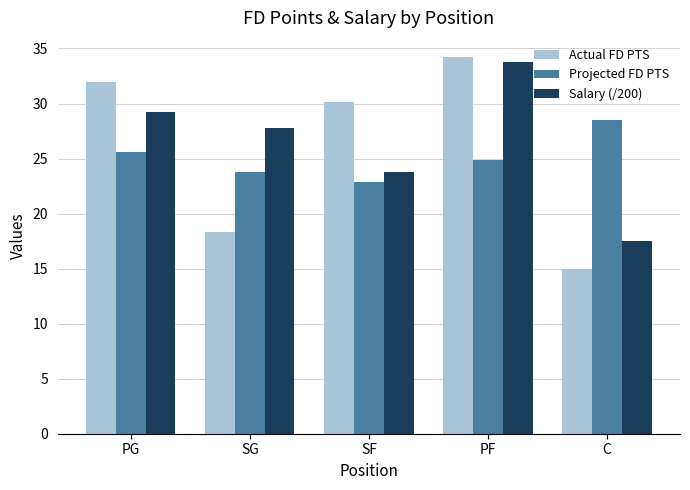

At which label does Salary (/200) first exceed 27?

PG